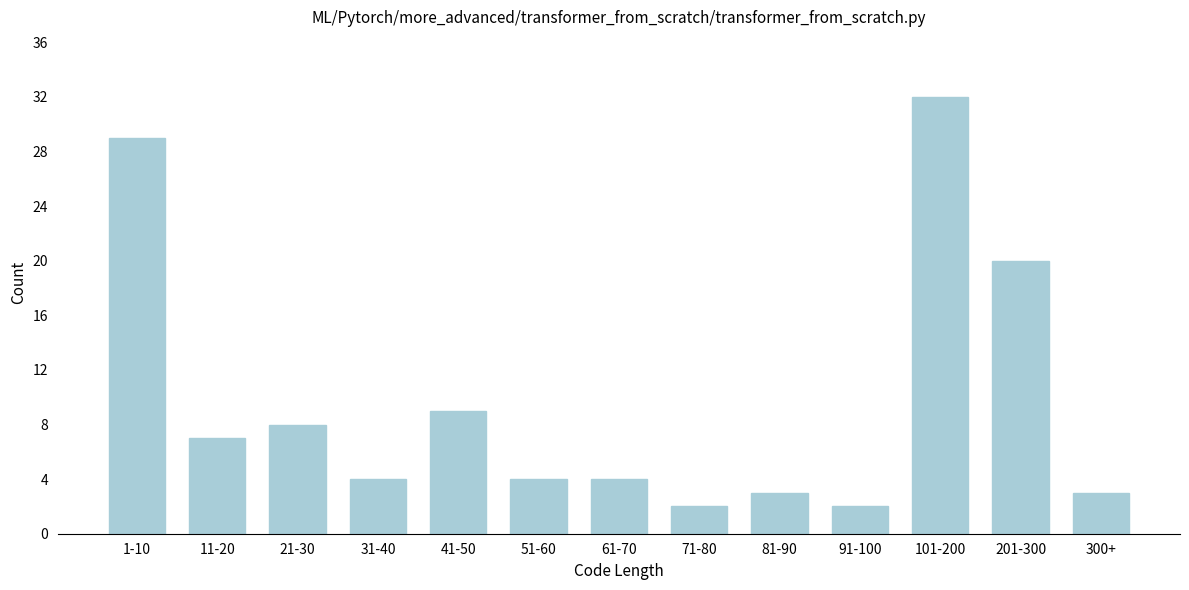

Reading left to right, transcribe all the data shown in this chart.

29	7	8	4	9	4	4	2	3	2	32	20	3